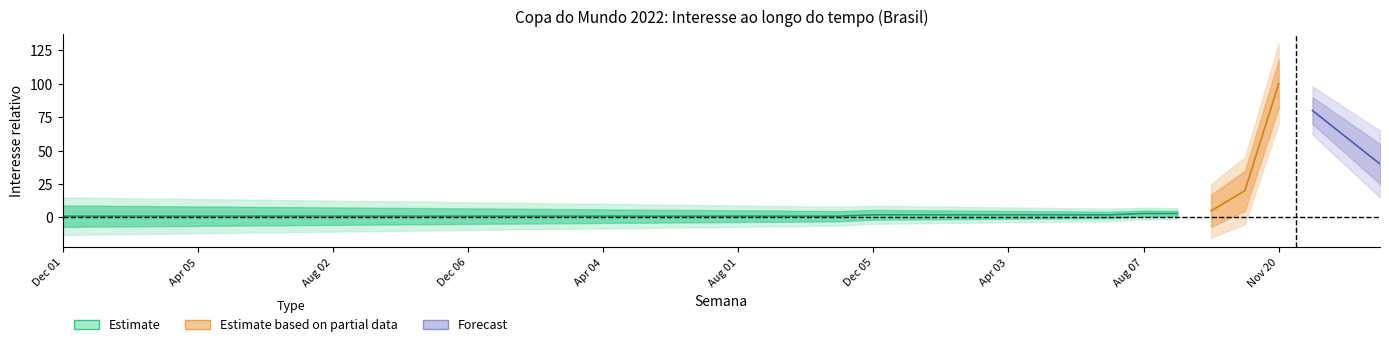

Between 2022-06-05 and 2021-07-04, which is larger?

2022-06-05